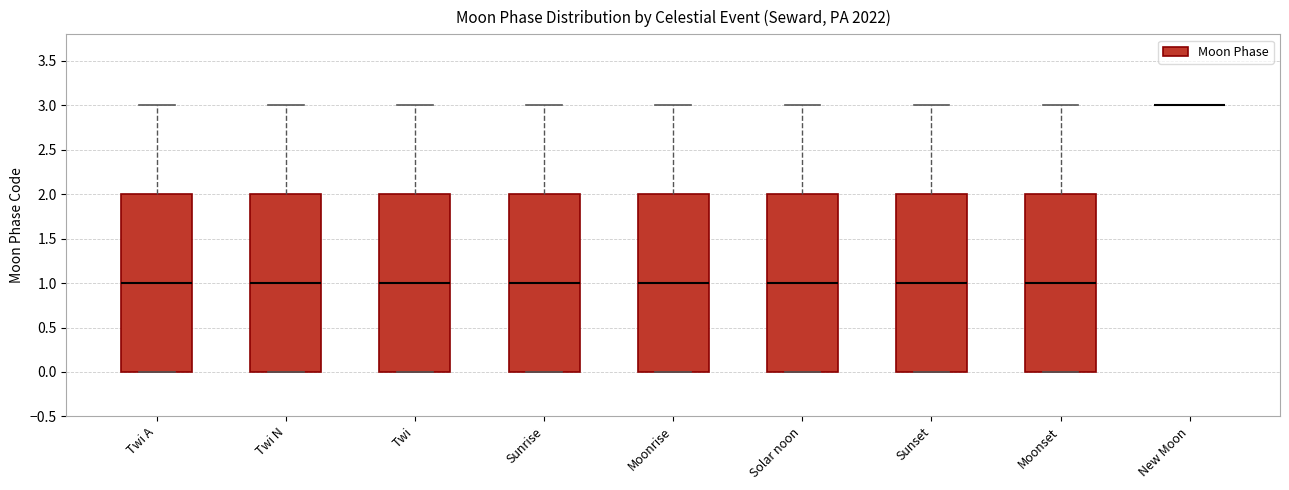

Reading left to right, read every box against the y-axis: the position of its median line, the range the box covers, and the ends of its whiskers. The values are not printed on the chart, so give them approximately, as read against the axis.

Twi A: median 1, box 0 to 2, whiskers 0 to 3
Twi N: median 1, box 0 to 2, whiskers 0 to 3
Twi: median 1, box 0 to 2, whiskers 0 to 3
Sunrise: median 1, box 0 to 2, whiskers 0 to 3
Moonrise: median 1, box 0 to 2, whiskers 0 to 3
Solar noon: median 1, box 0 to 2, whiskers 0 to 3
Sunset: median 1, box 0 to 2, whiskers 0 to 3
Moonset: median 1, box 0 to 2, whiskers 0 to 3
New Moon: box collapsed to a line at 3, whiskers 3 to 3